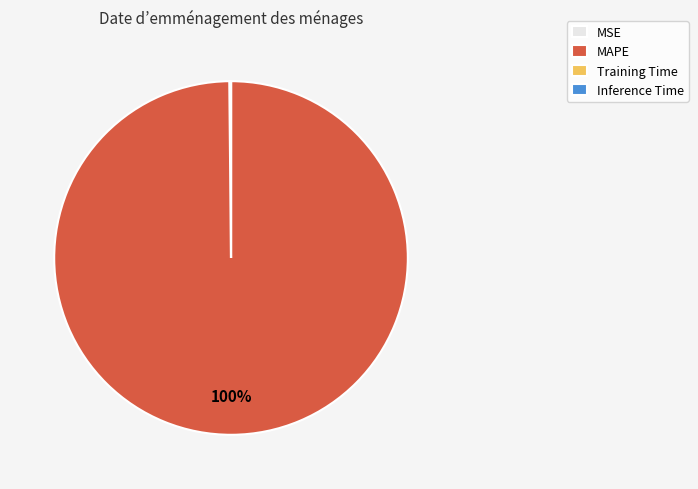

Is MAPE the majority of the pie?

Yes